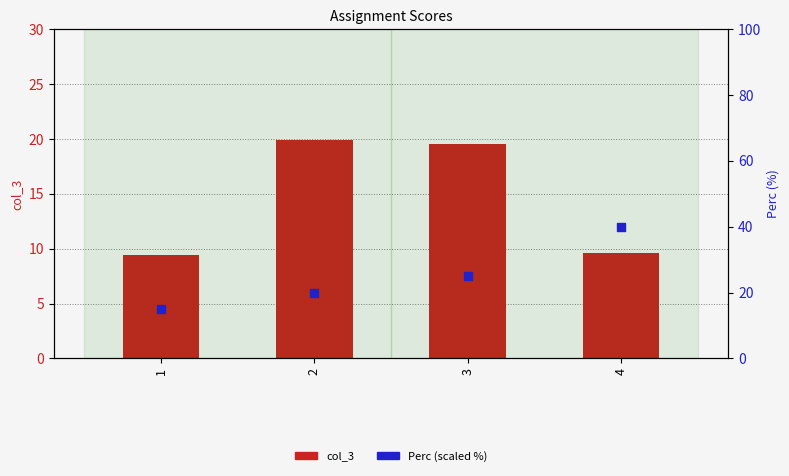

Which series has the largest Y range (max minus min)?

Perc (scaled %)